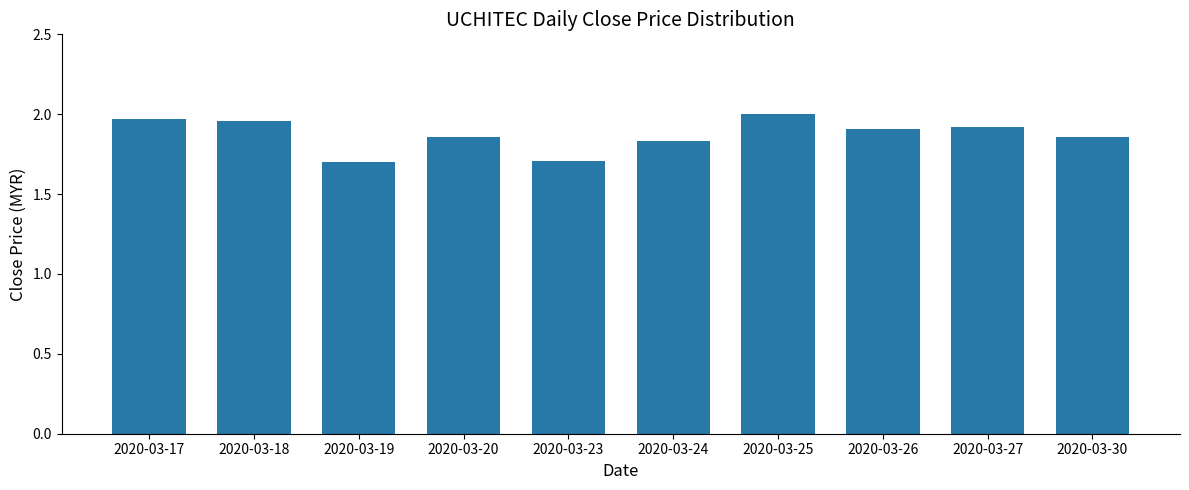

What is the ratio of the value at 2020-03-19 to the value at 2020-03-20?

0.9